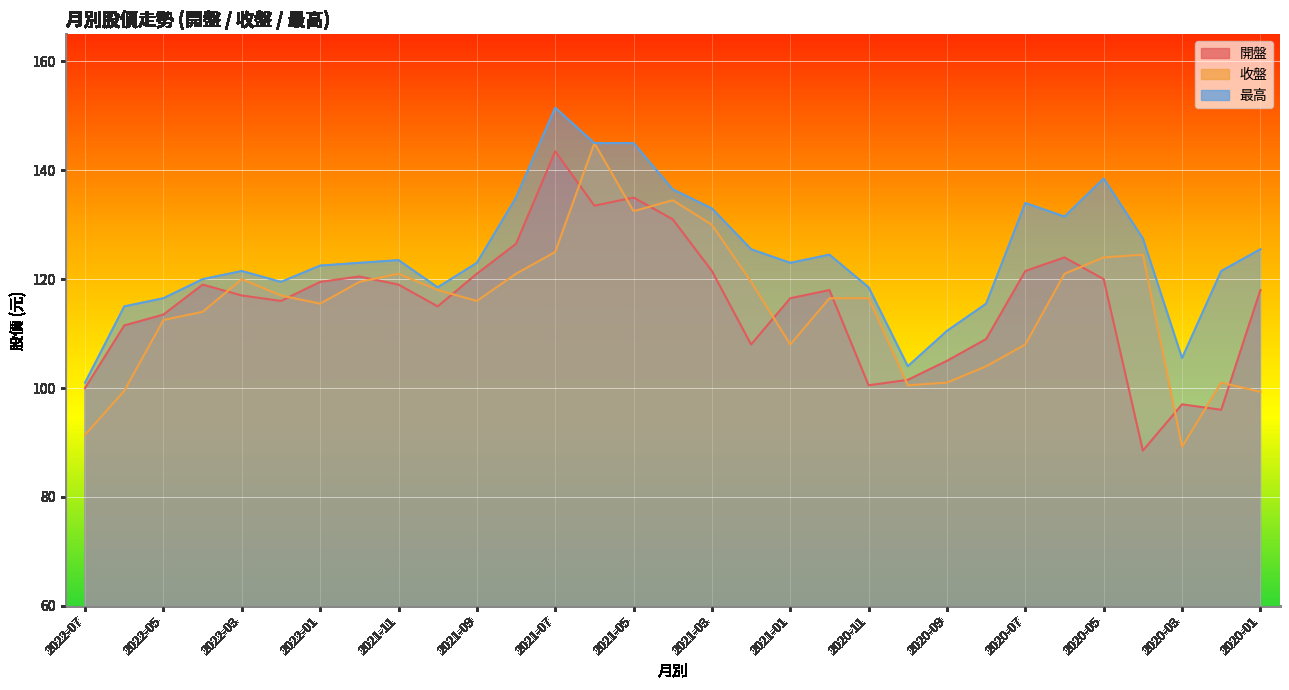

How many data points does each series have?

31